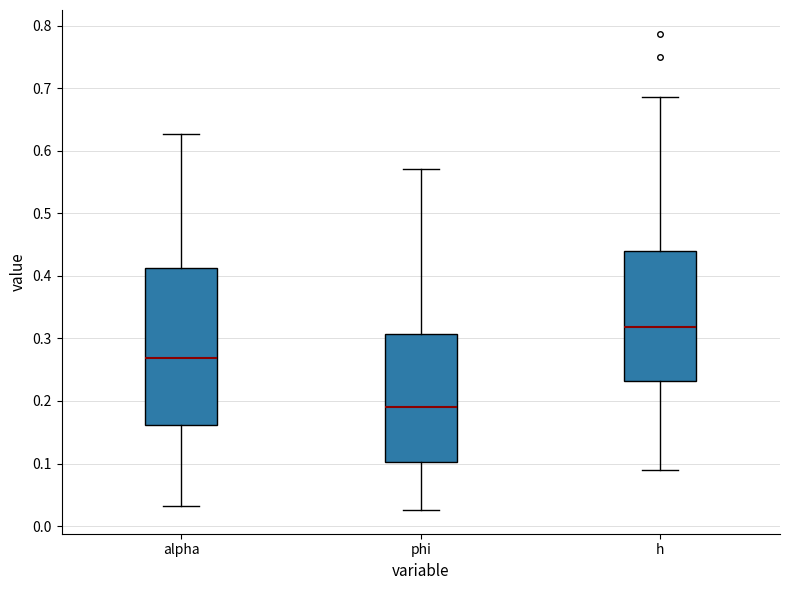

Reading left to right, read every box against the y-axis: the position of its median line, the range the box covers, and the ends of its whiskers. The values are not printed on the chart, so give them approximately, as read against the axis.

alpha: median 0.27, box 0.16 to 0.41, whiskers 0.03 to 0.63
phi: median 0.19, box 0.10 to 0.31, whiskers 0.03 to 0.57
h: median 0.32, box 0.23 to 0.44, whiskers 0.09 to 0.69